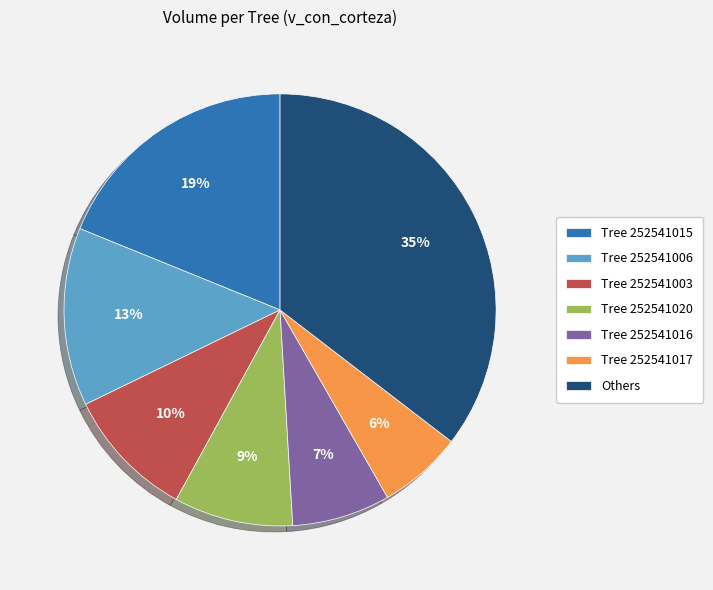

Which category has the smallest portion of the pie?

Tree 252541017